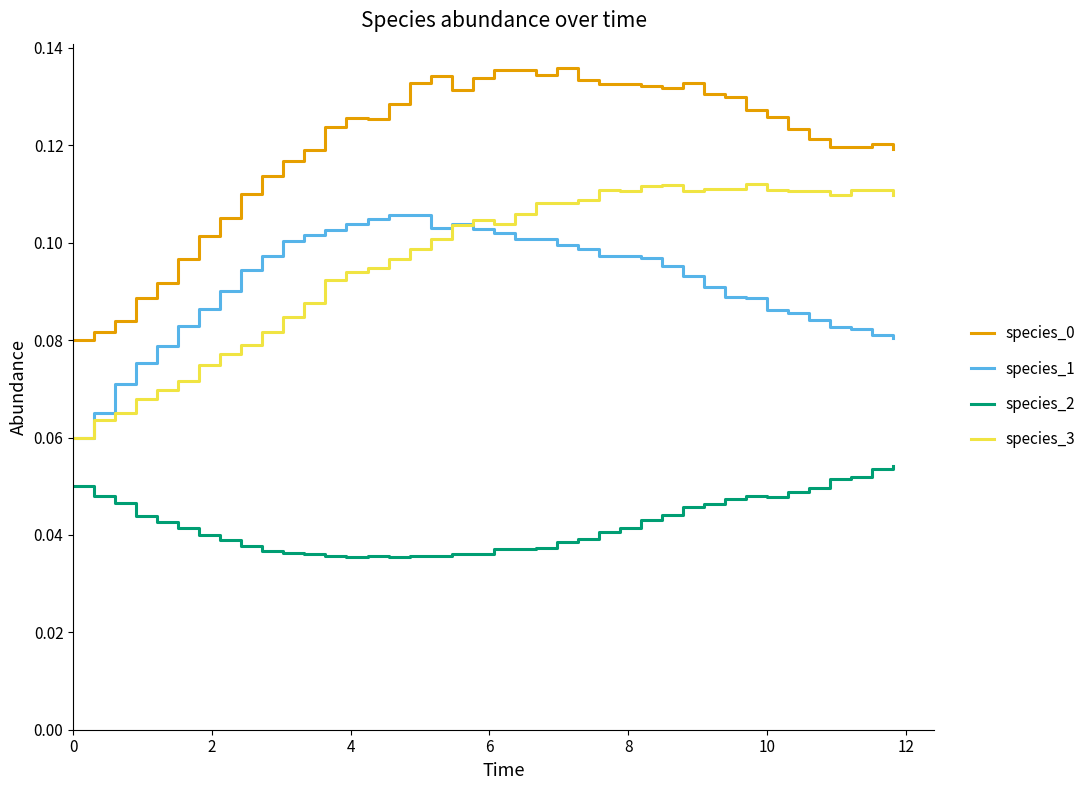

True or false: species_0 and species_1 intersect in this chart.

False